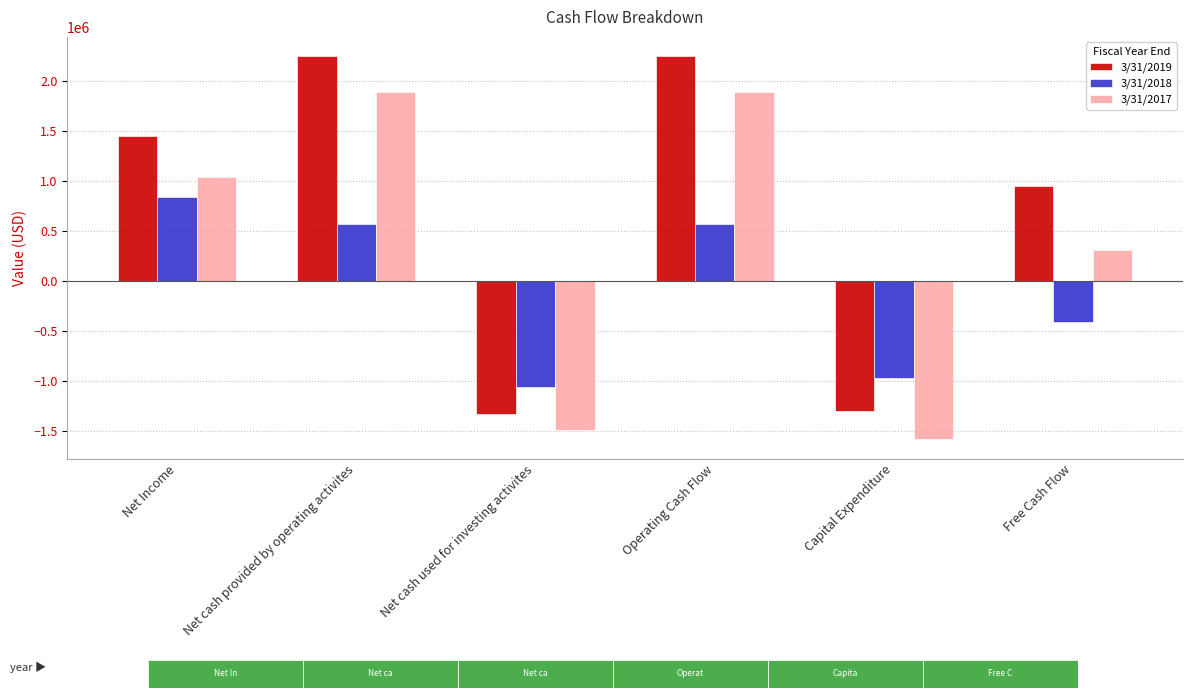

Which series has the largest total across all categories?

3/31/2019